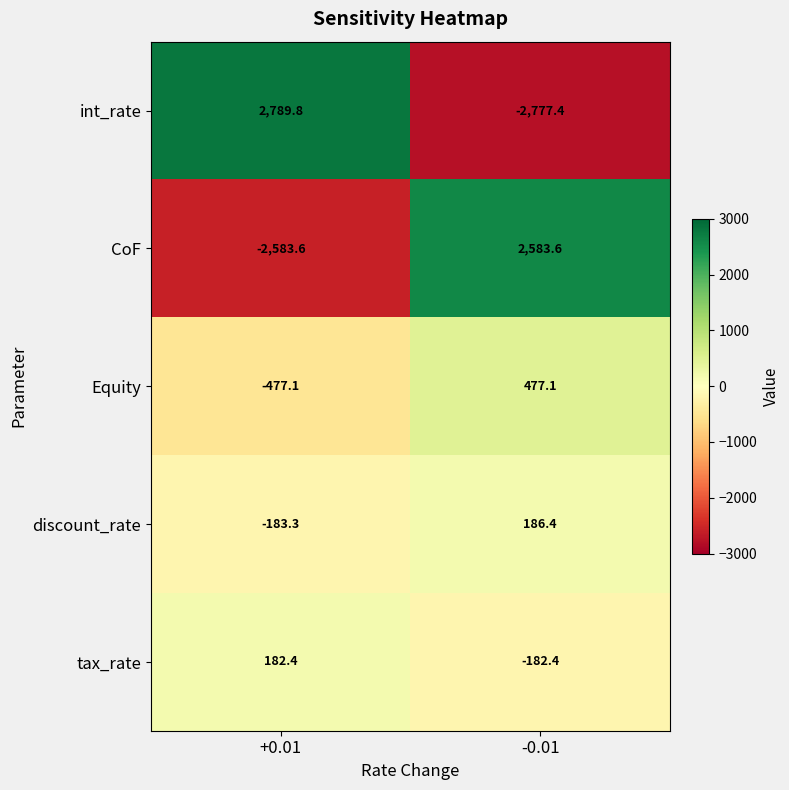

The value of discount_rate at -0.01 is 284.0. True or false?

False